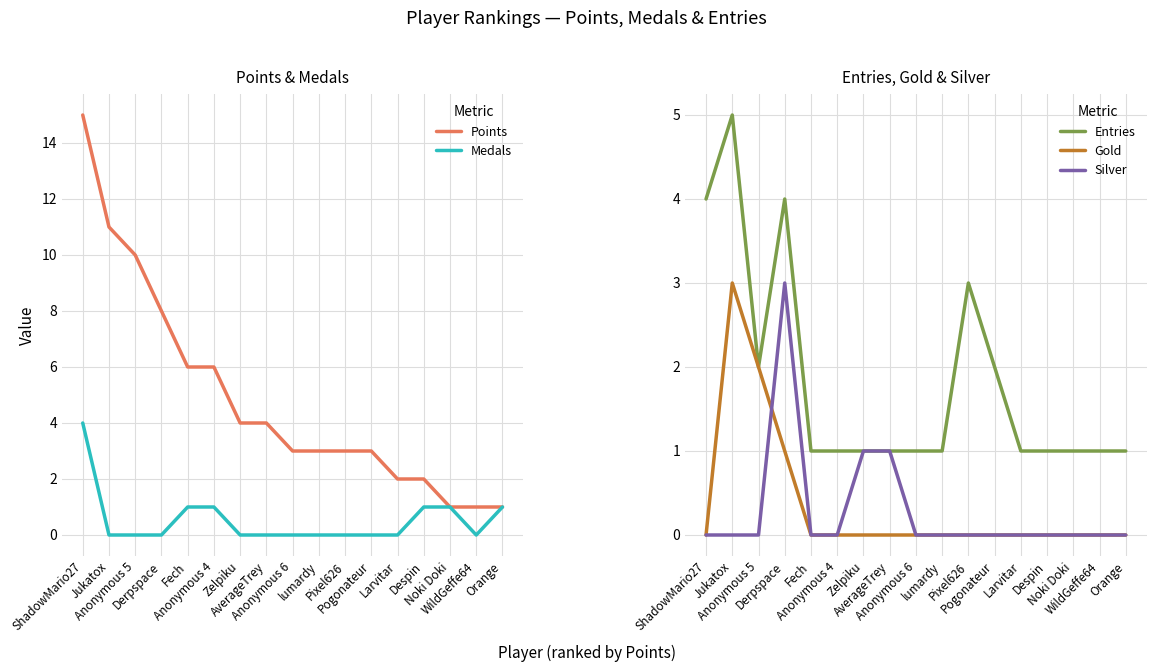

The Silver series shows 0 at Jukatox. True or false?

True